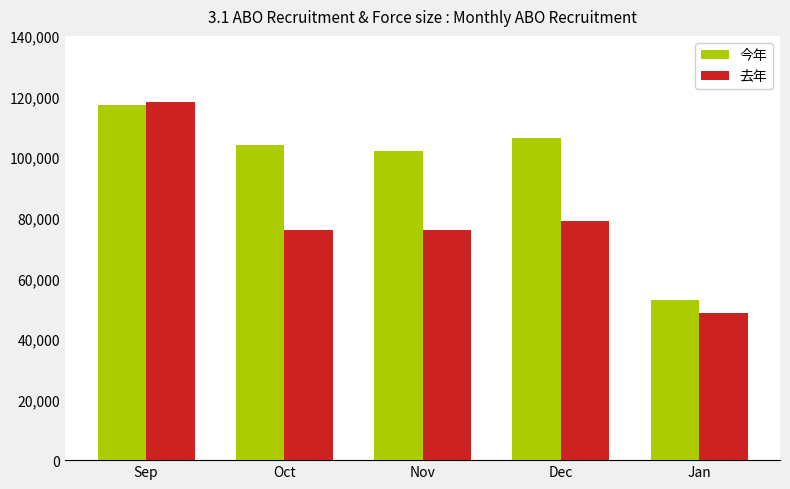

Which series has the largest total across all categories?

今年